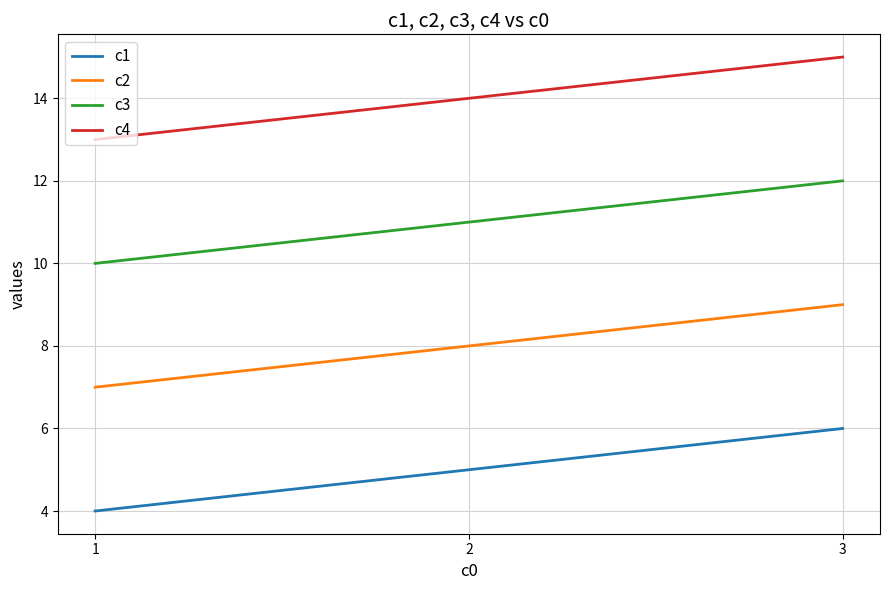

What is the spread (max minus min) of values at 2?

9